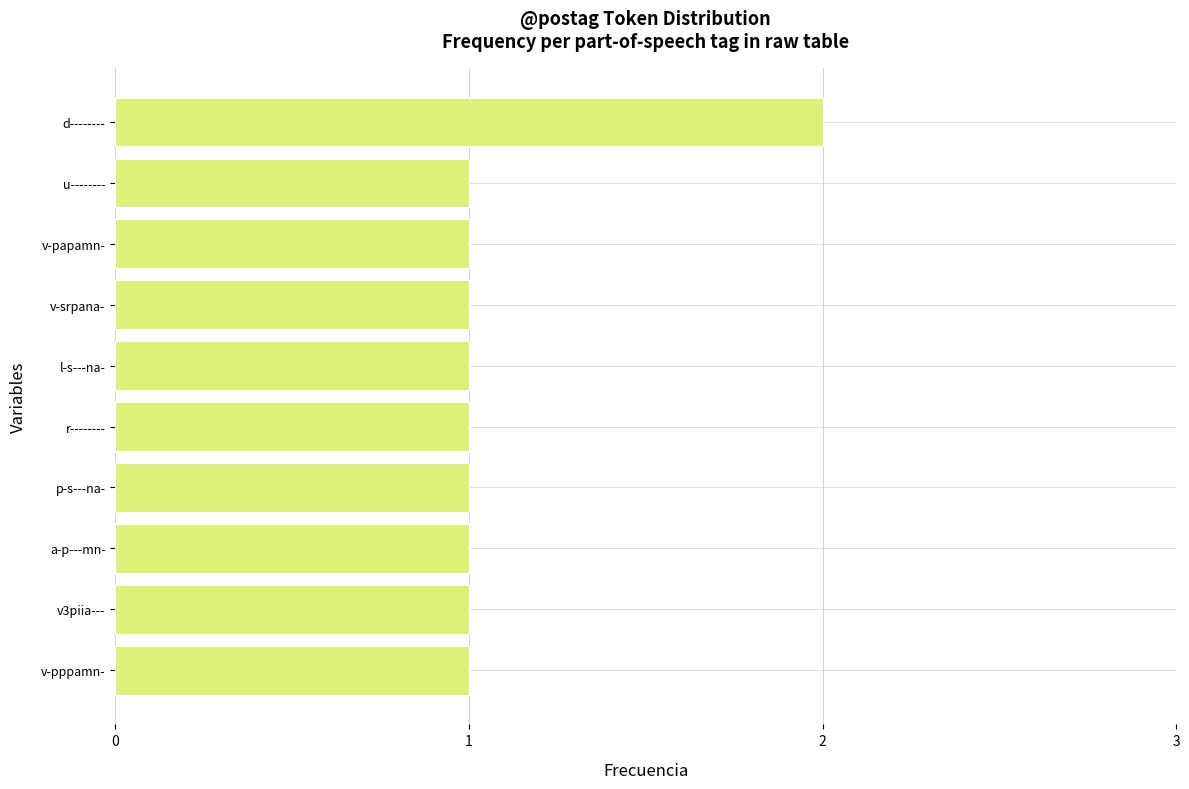

How many categories are shown in the chart?

10